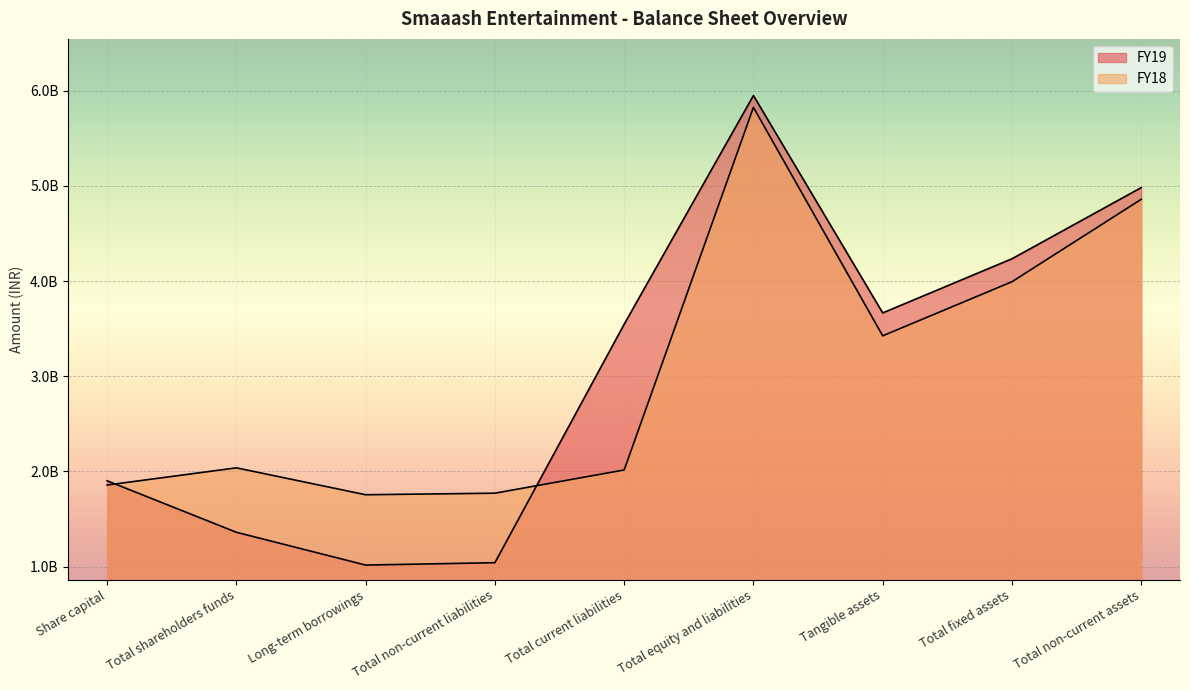

The FY19 series shows 2250123974 at Total shareholders funds. True or false?

False